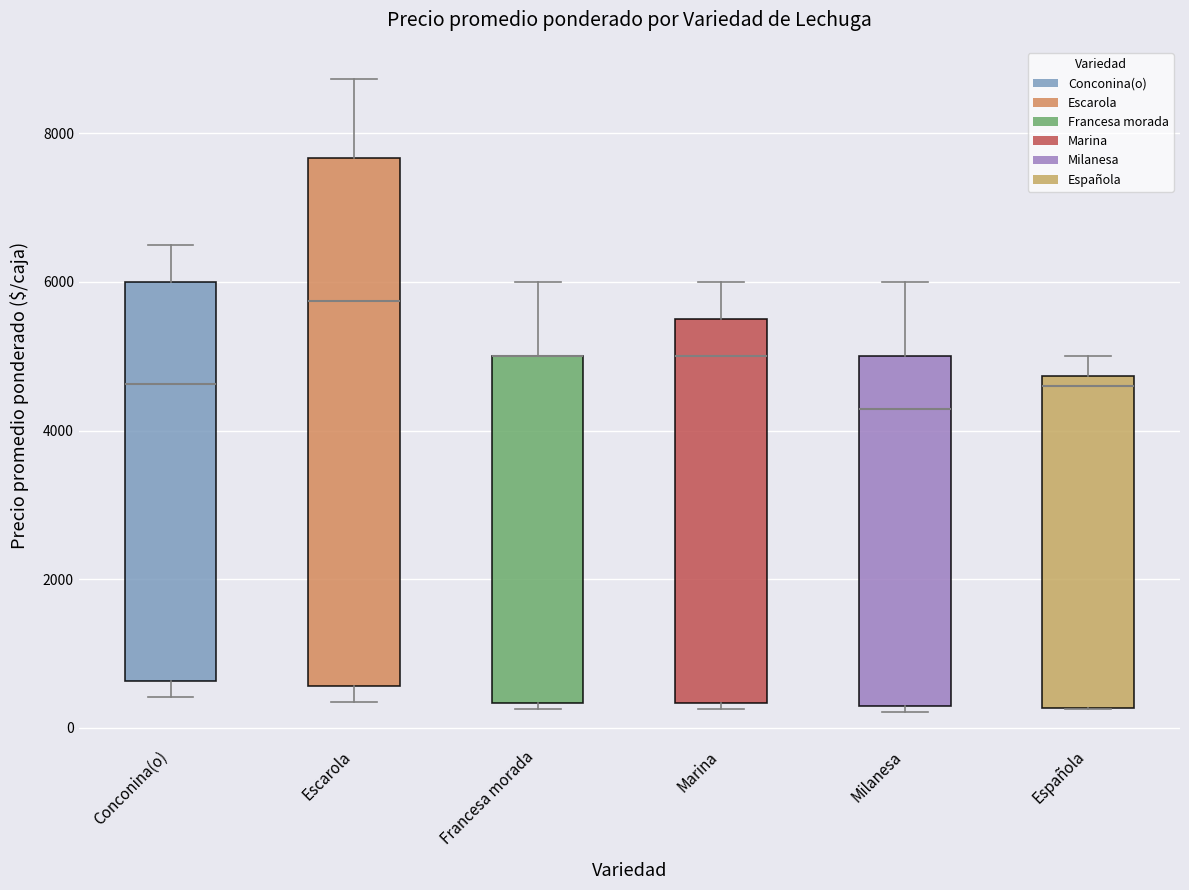

Which box is the tallest, from its lower edge to its upper edge?

Escarola